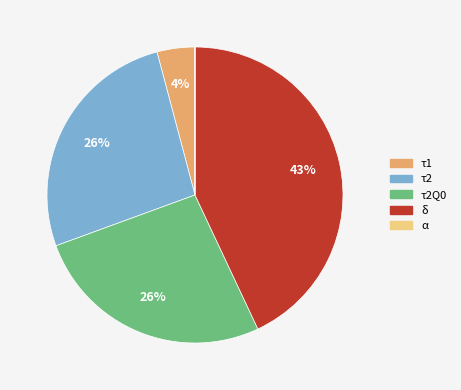

Do τ2Q0 and τ1 together represent more than half of the pie?

No